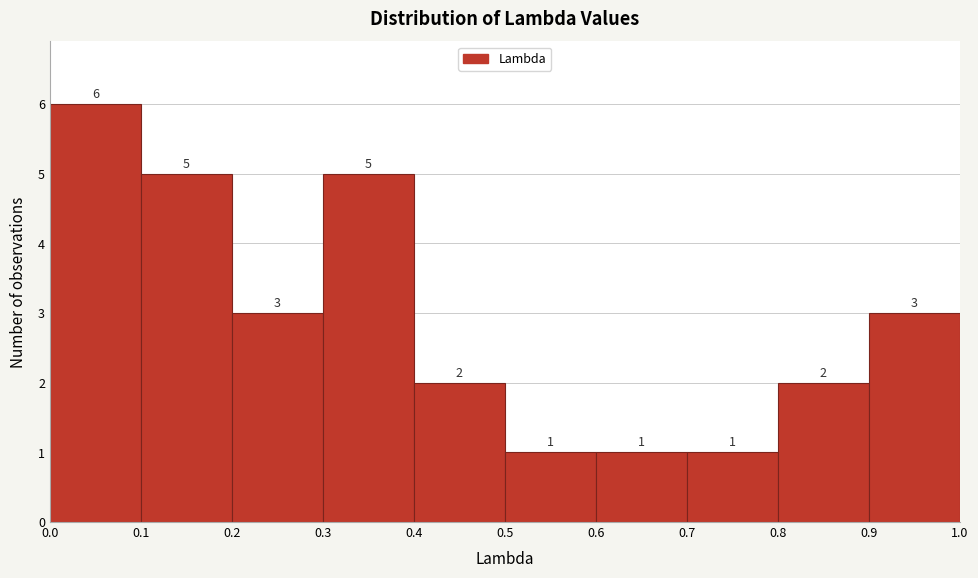

Reading left to right, list every bar in this chart as the range it spans on the x-axis followed by its height.

0.0 to 0.1: 6
0.1 to 0.2: 5
0.2 to 0.3: 3
0.3 to 0.4: 5
0.4 to 0.5: 2
0.5 to 0.6: 1
0.6 to 0.7: 1
0.7 to 0.8: 1
0.8 to 0.9: 2
0.9 to 1.0: 3